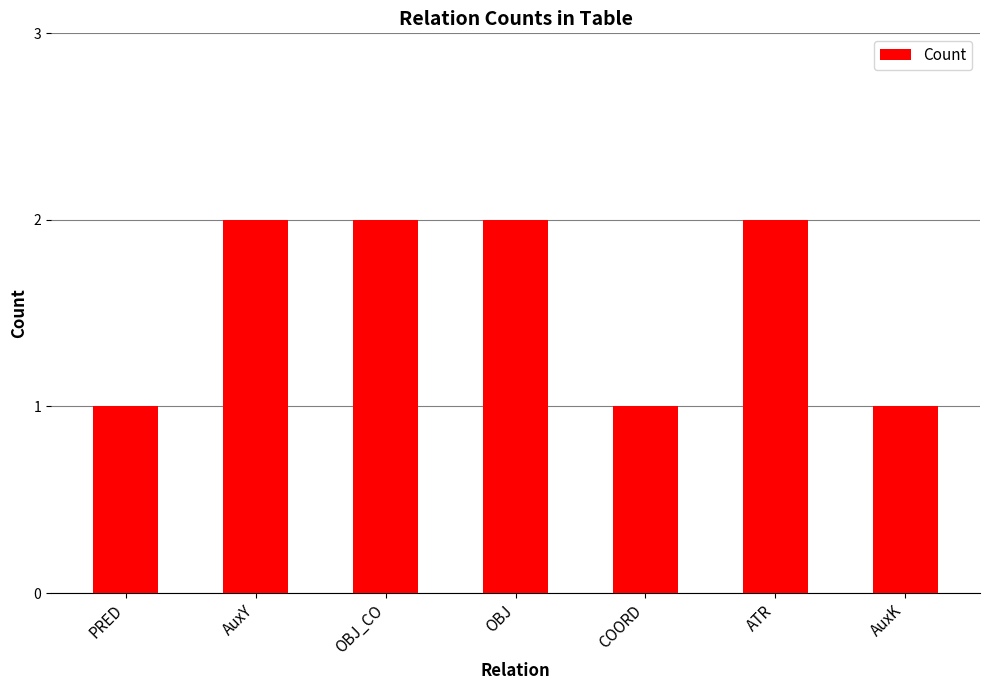

What is the maximum value shown in the chart?

2